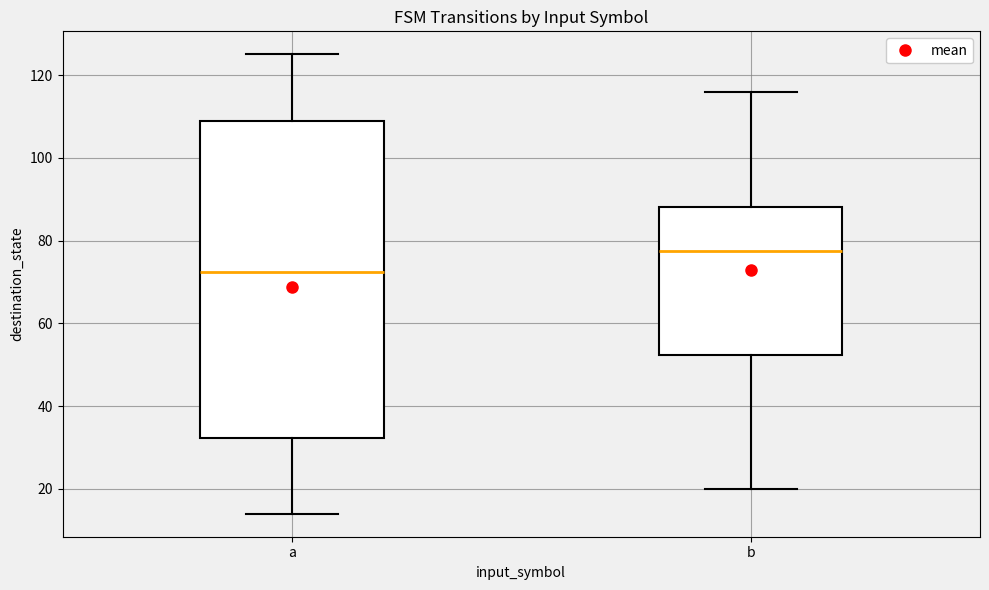

Where does the upper whisker of the box for a end on the y-axis? The values are not printed on the chart, so give them approximately, as read against the axis.

126